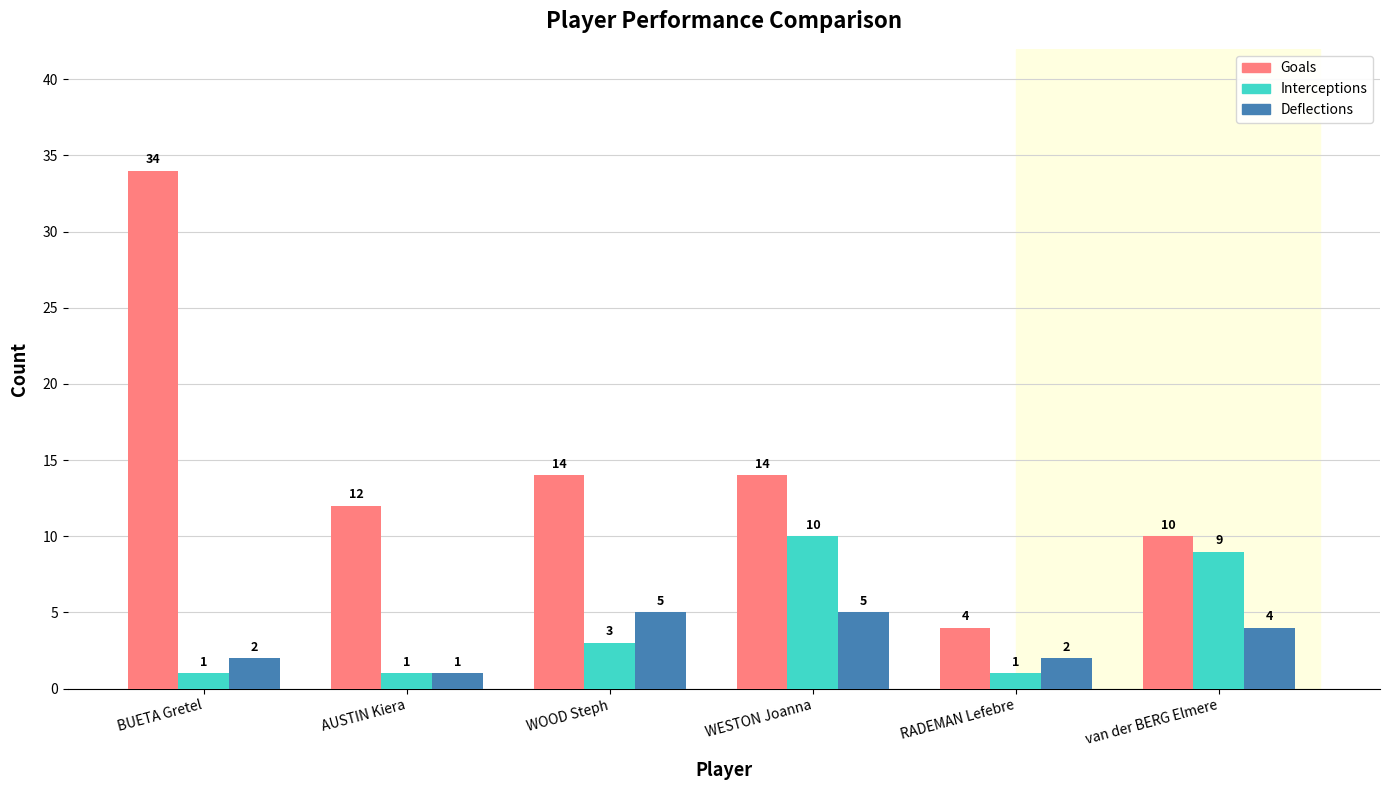

What is the difference between the Goals values at van der BERG Elmere and WOOD Steph?

4